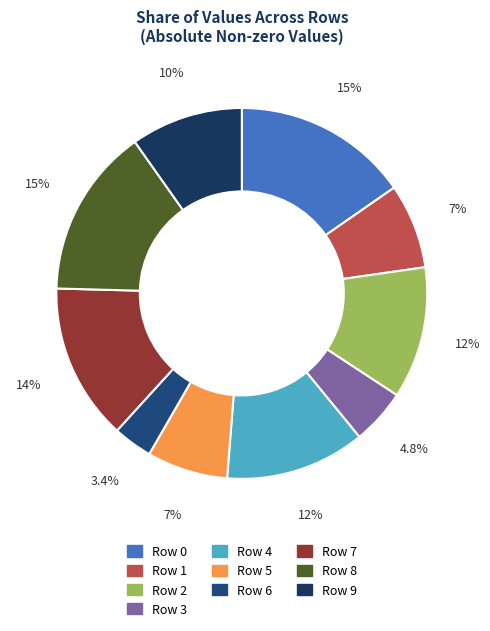

What portion of the pie excludes Row 9?

90.2%